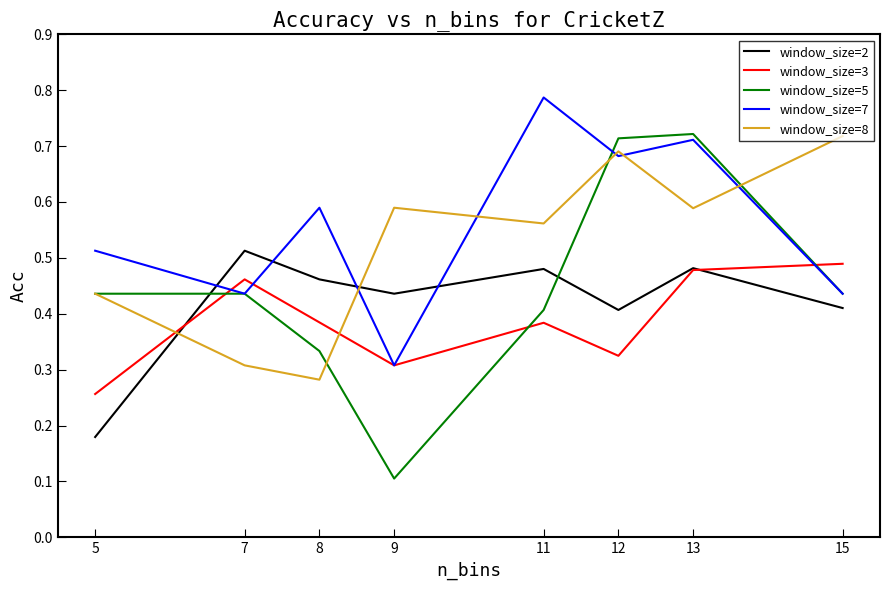

Between 13 and 15, which series saw the biggest shift?

window_size=5